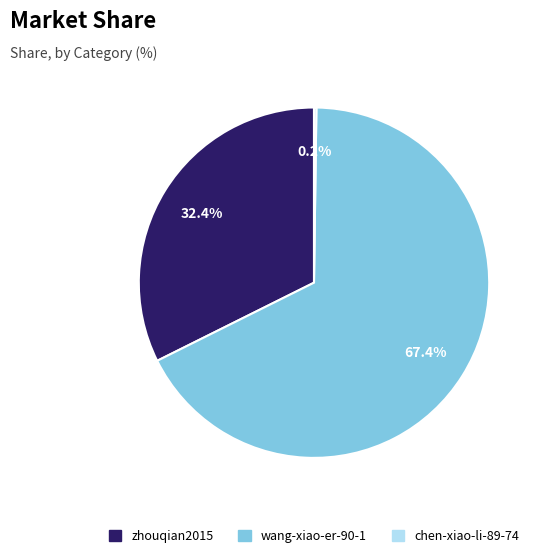

Approximately how many times larger is the value at wang-xiao-er-90-1 compared to zhouqian2015?

2.1